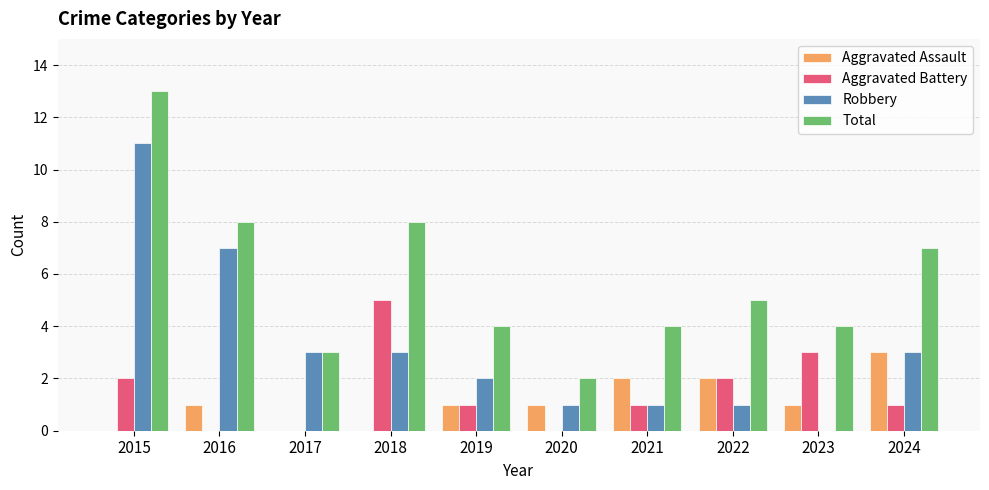

What is the difference between the Total values at 2018 and 2024?

1